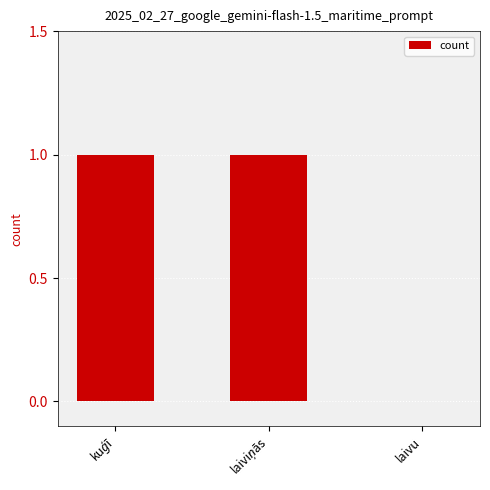

The value at laivu is 1. True or false?

False